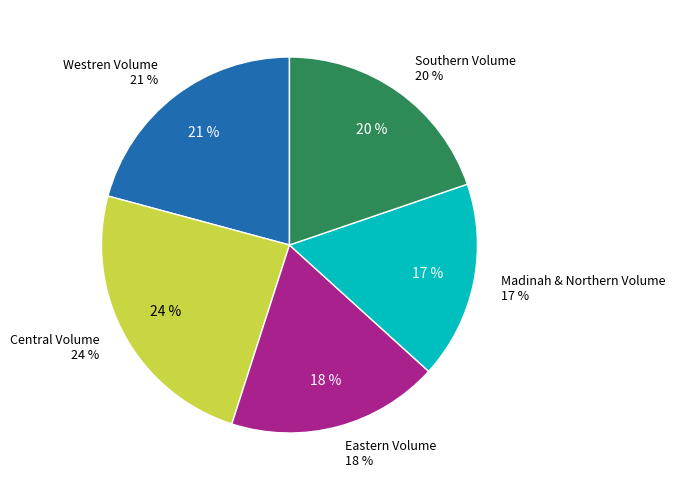

Count the number of slices in the pie.

5